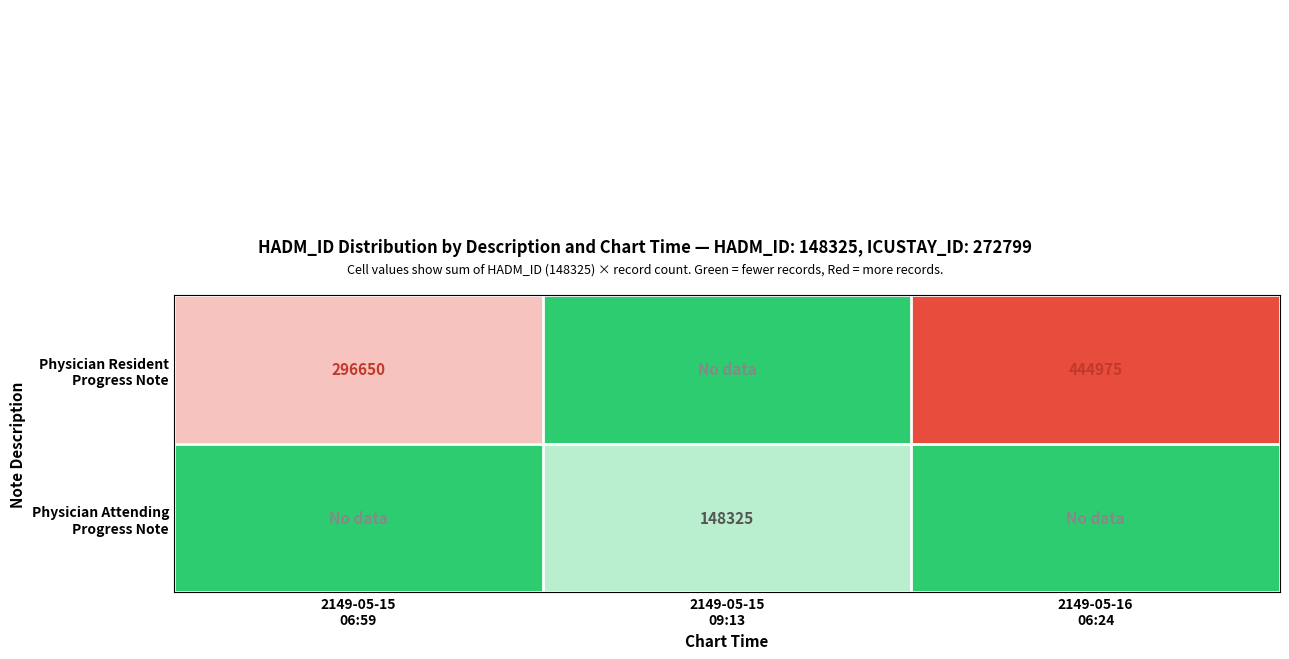

At which category does the chart reach its peak across all series?

2149-05-16
06:24